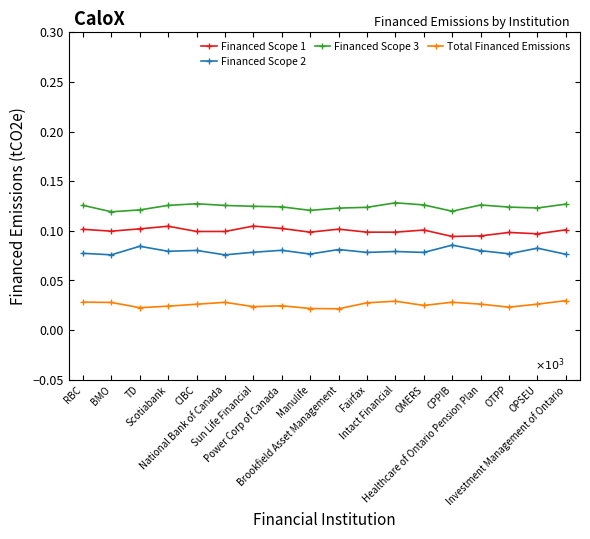

True or false: Financed Scope 2 and Total Financed Emissions intersect in this chart.

False